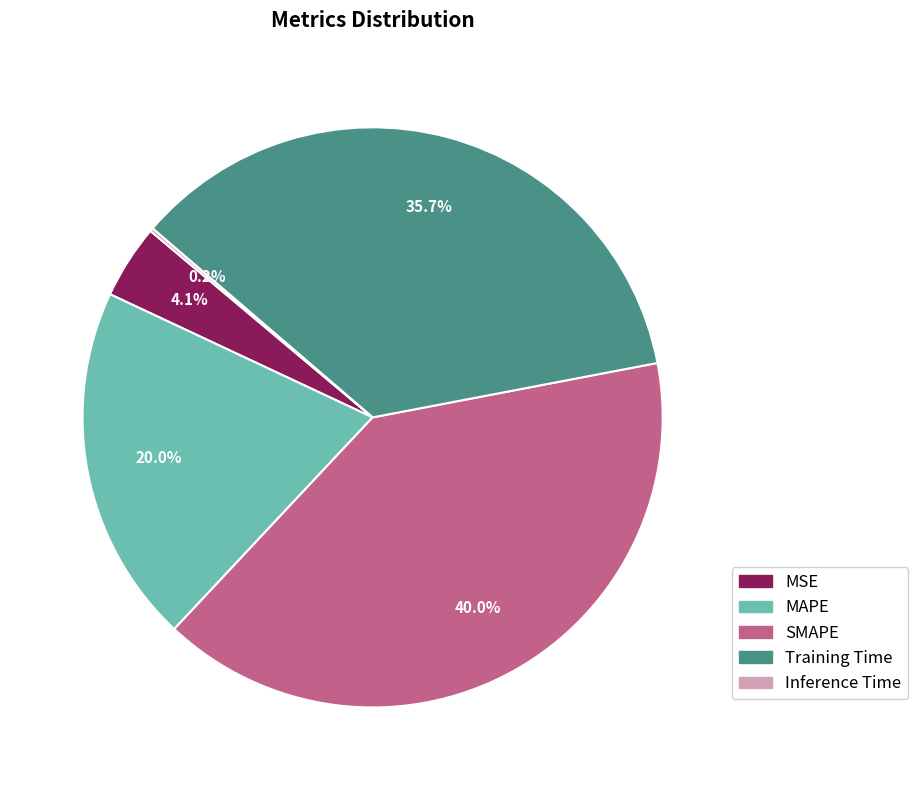

What is the ratio of the value at SMAPE to the value at Training Time?

1.1